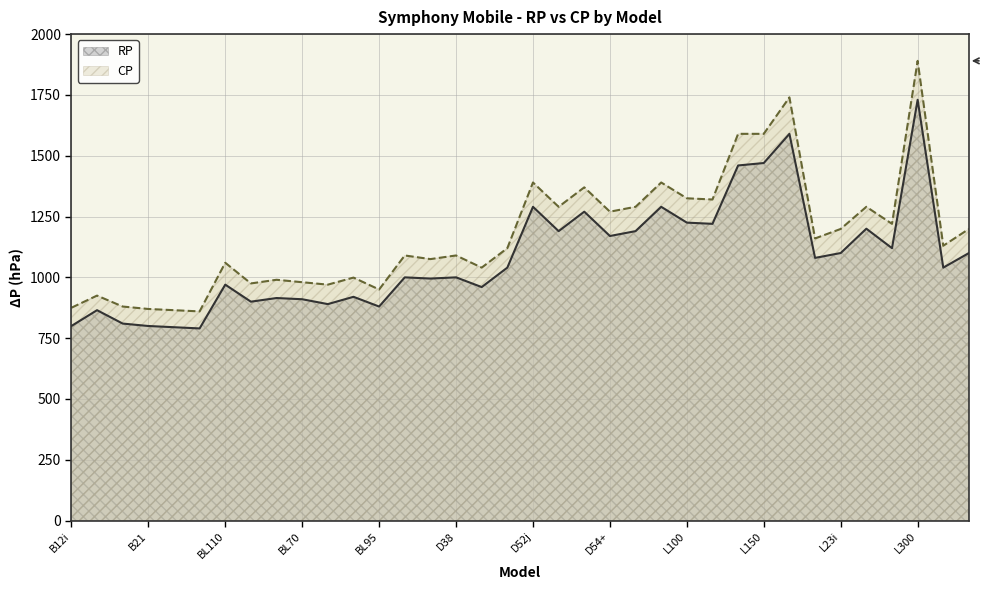

At which label does CP first exceed 1130?

D52j